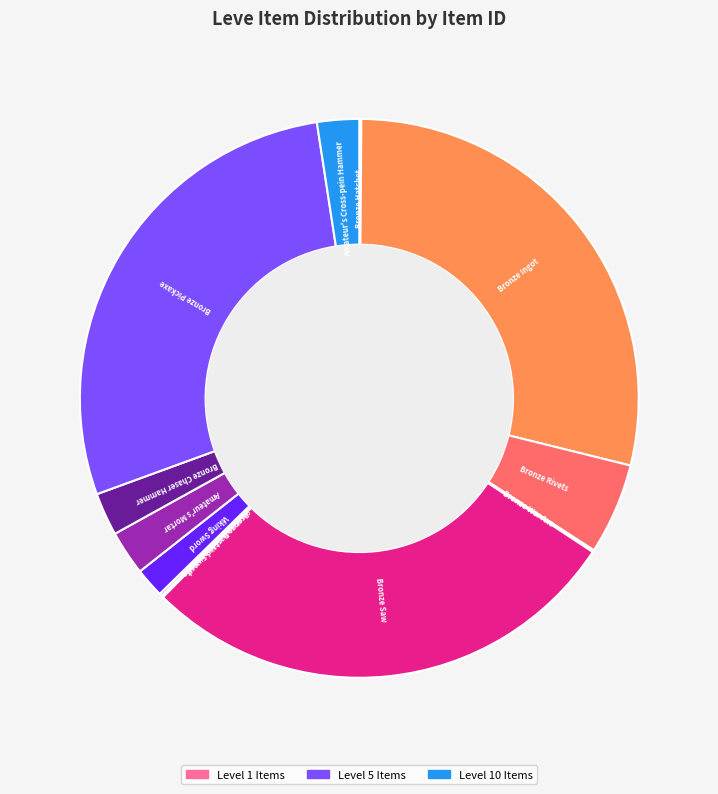

True or false: Bronze Pickaxe accounts for 43% of the total.

False